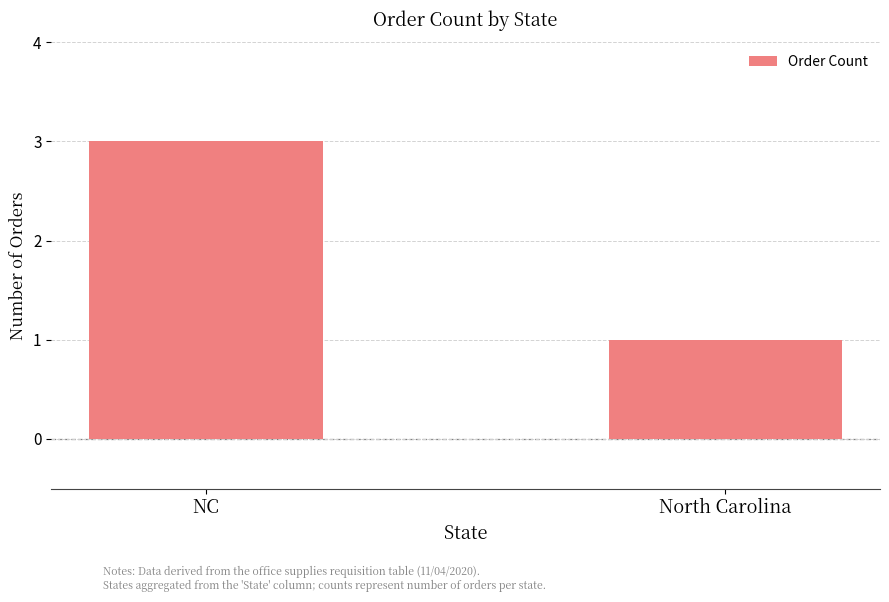

What is the value of the 1st bar from the left?

3